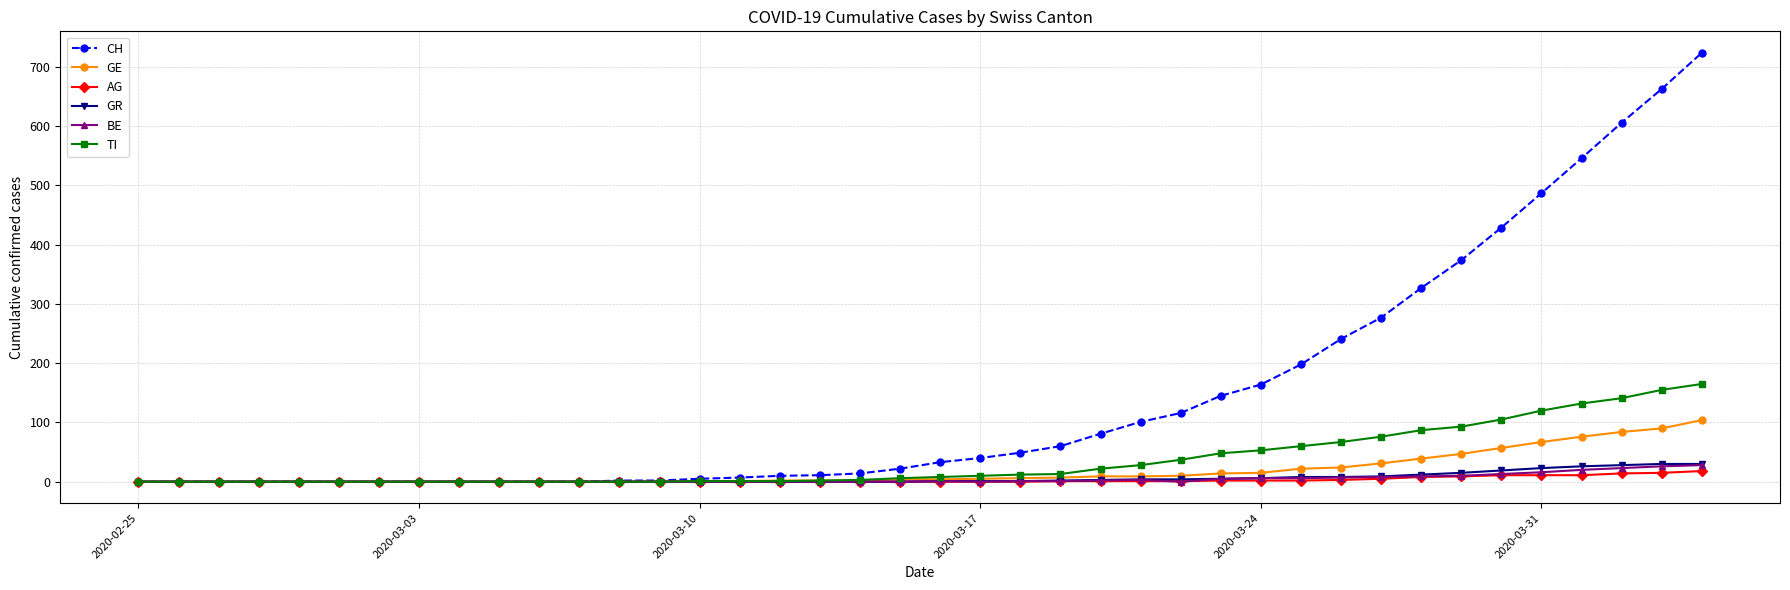

What is the value of the CH point at the 17th from the left?

10